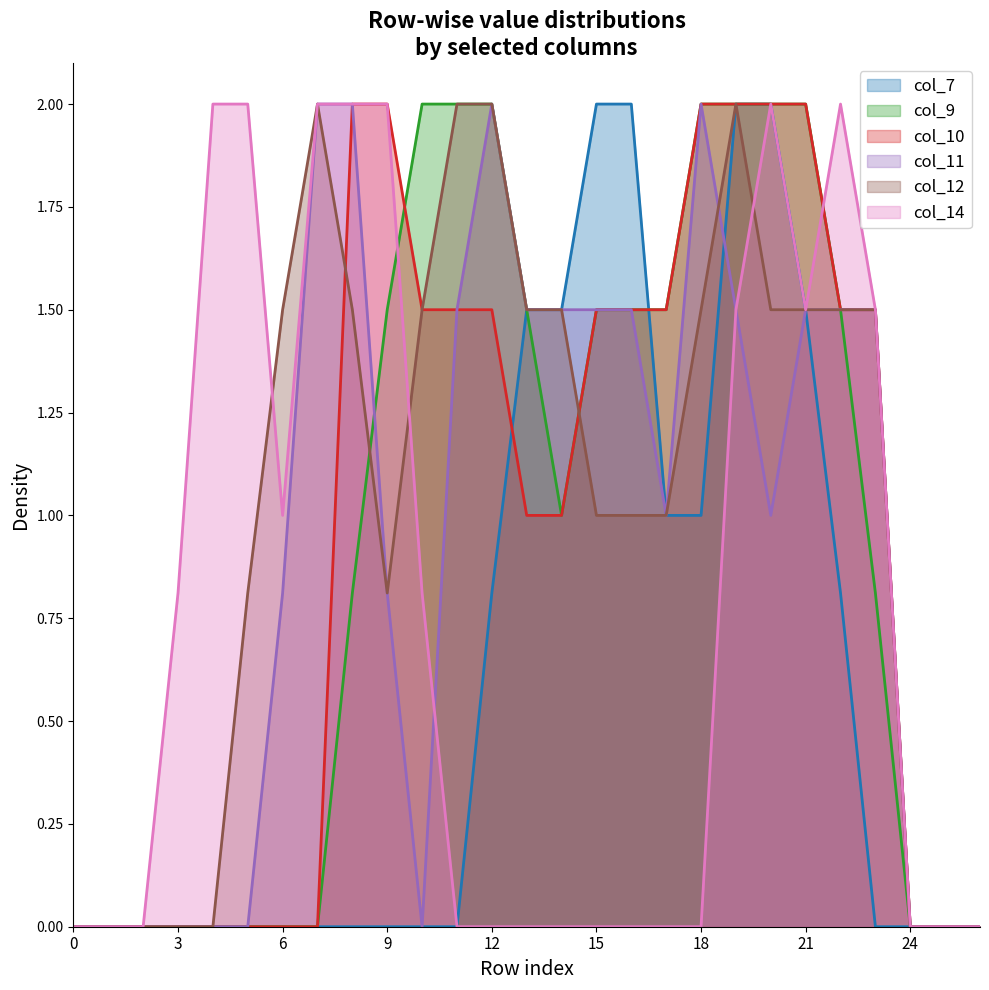

Between 5 and 13, which series saw the biggest shift?

col_14